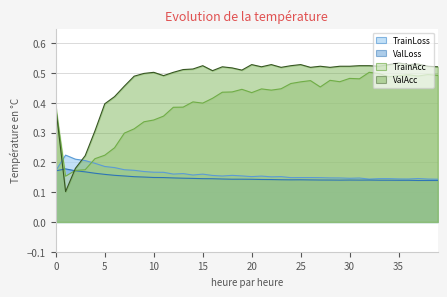

Reading left to right, what are all the values shown in this chart?

TrainLoss: 0=0.2	1=0.2	2=0.2	3=0.2	4=0.2	5=0.2	6=0.2	7=0.2	8=0.2	9=0.2	10=0.2	11=0.2	12=0.2	13=0.2	14=0.2	15=0.2	16=0.2	17=0.2	18=0.2	19=0.2	20=0.2	21=0.2	22=0.2	23=0.2	24=0.1	25=0.1	26=0.1	27=0.1	28=0.1	29=0.1	30=0.1	31=0.1	32=0.1	33=0.1	34=0.1	35=0.1	36=0.1	37=0.1	38=0.1	39=0.1
ValLoss: 0=0.2	1=0.2	2=0.2	3=0.2	4=0.2	5=0.2	6=0.2	7=0.2	8=0.2	9=0.2	10=0.1	11=0.1	12=0.1	13=0.1	14=0.1	15=0.1	16=0.1	17=0.1	18=0.1	19=0.1	20=0.1	21=0.1	22=0.1	23=0.1	24=0.1	25=0.1	26=0.1	27=0.1	28=0.1	29=0.1	30=0.1	31=0.1	32=0.1	33=0.1	34=0.1	35=0.1	36=0.1	37=0.1	38=0.1	39=0.1
TrainAcc: 0=0.4	1=0.2	2=0.2	3=0.2	4=0.2	5=0.2	6=0.2	7=0.3	8=0.3	9=0.3	10=0.3	11=0.4	12=0.4	13=0.4	14=0.4	15=0.4	16=0.4	17=0.4	18=0.4	19=0.4	20=0.4	21=0.4	22=0.4	23=0.4	24=0.5	25=0.5	26=0.5	27=0.5	28=0.5	29=0.5	30=0.5	31=0.5	32=0.5	33=0.5	34=0.5	35=0.5	36=0.5	37=0.5	38=0.5	39=0.5
ValAcc: 0=0.4	1=0.1	2=0.2	3=0.2	4=0.3	5=0.4	6=0.4	7=0.5	8=0.5	9=0.5	10=0.5	11=0.5	12=0.5	13=0.5	14=0.5	15=0.5	16=0.5	17=0.5	18=0.5	19=0.5	20=0.5	21=0.5	22=0.5	23=0.5	24=0.5	25=0.5	26=0.5	27=0.5	28=0.5	29=0.5	30=0.5	31=0.5	32=0.5	33=0.5	34=0.5	35=0.5	36=0.5	37=0.5	38=0.5	39=0.5